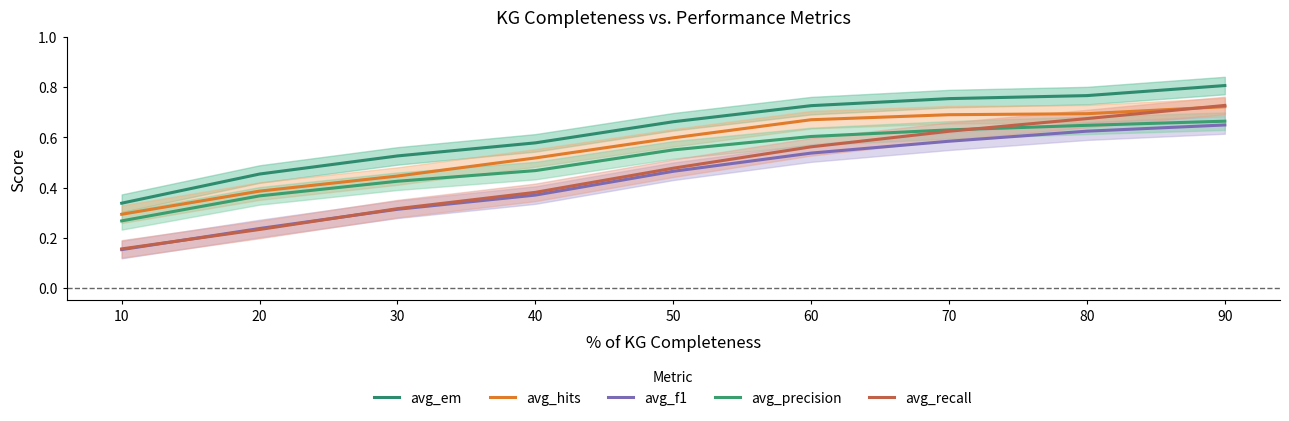

What is the value of the avg_f1 point at the 3rd from the left?

0.3